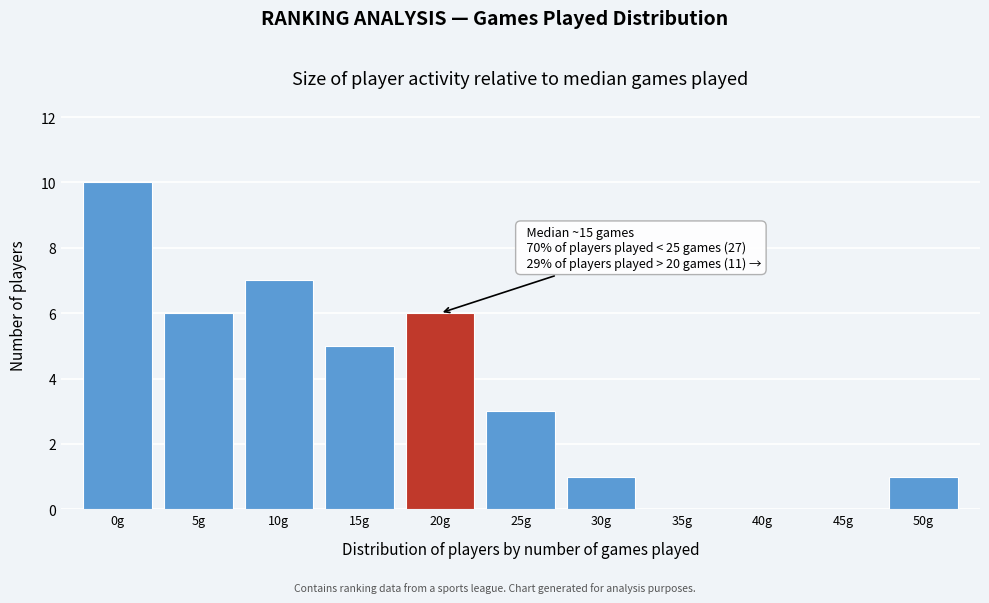

Reading right to left, list all the values displayed in this chart.

50g=1	45g=0	40g=0	35g=0	30g=1	25g=3	20g=6	15g=5	10g=7	5g=6	0g=10